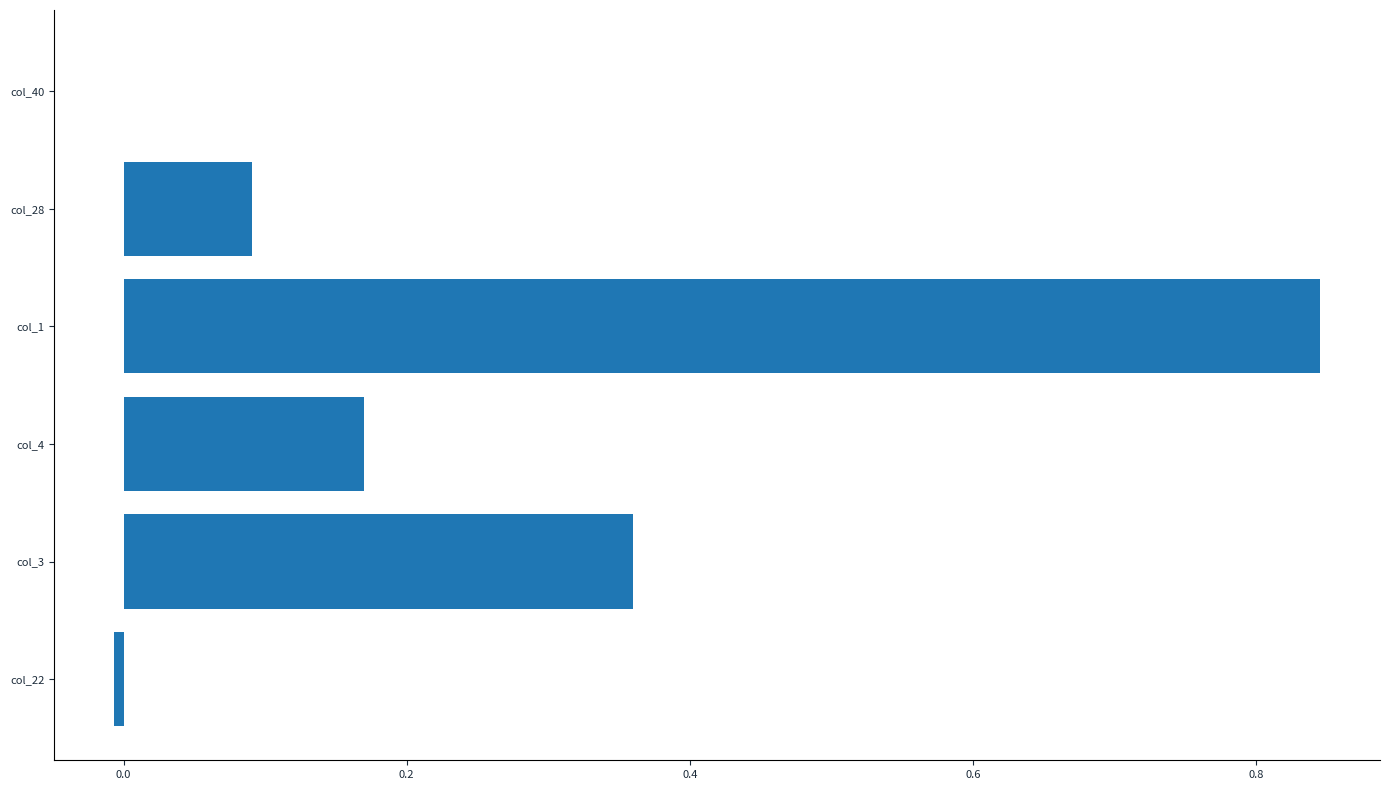

The value at col_3 is 0.5. True or false?

False